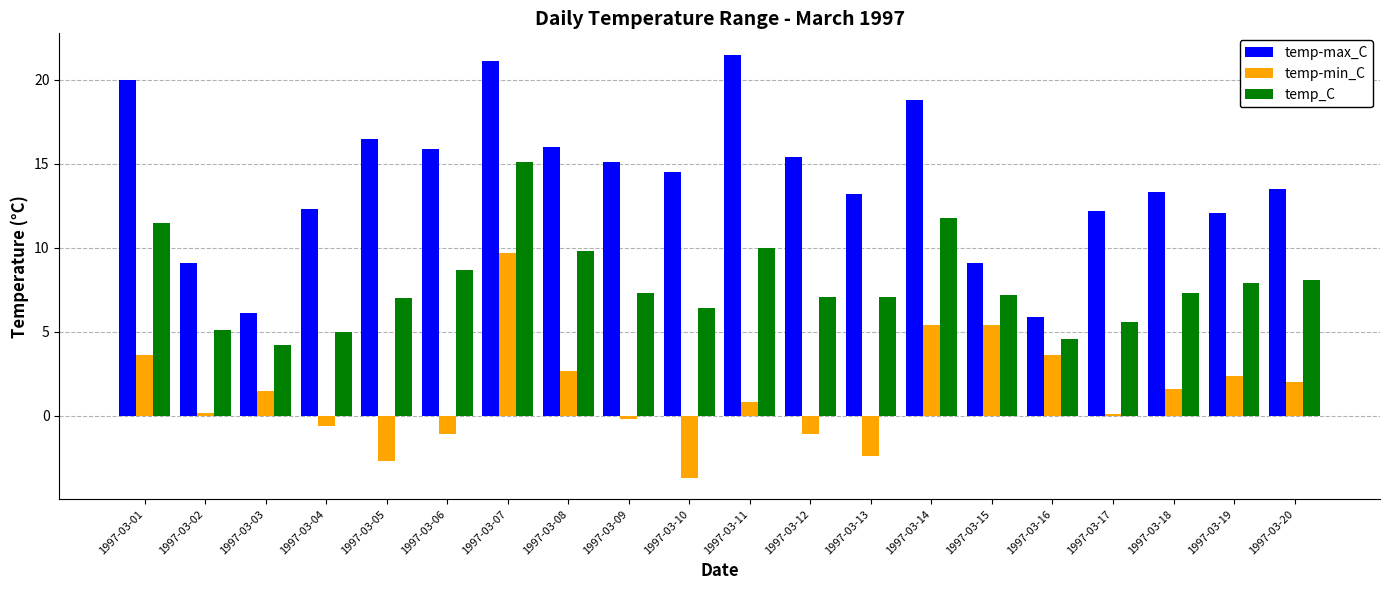

What is the lowest value of the temp_C series?

4.2